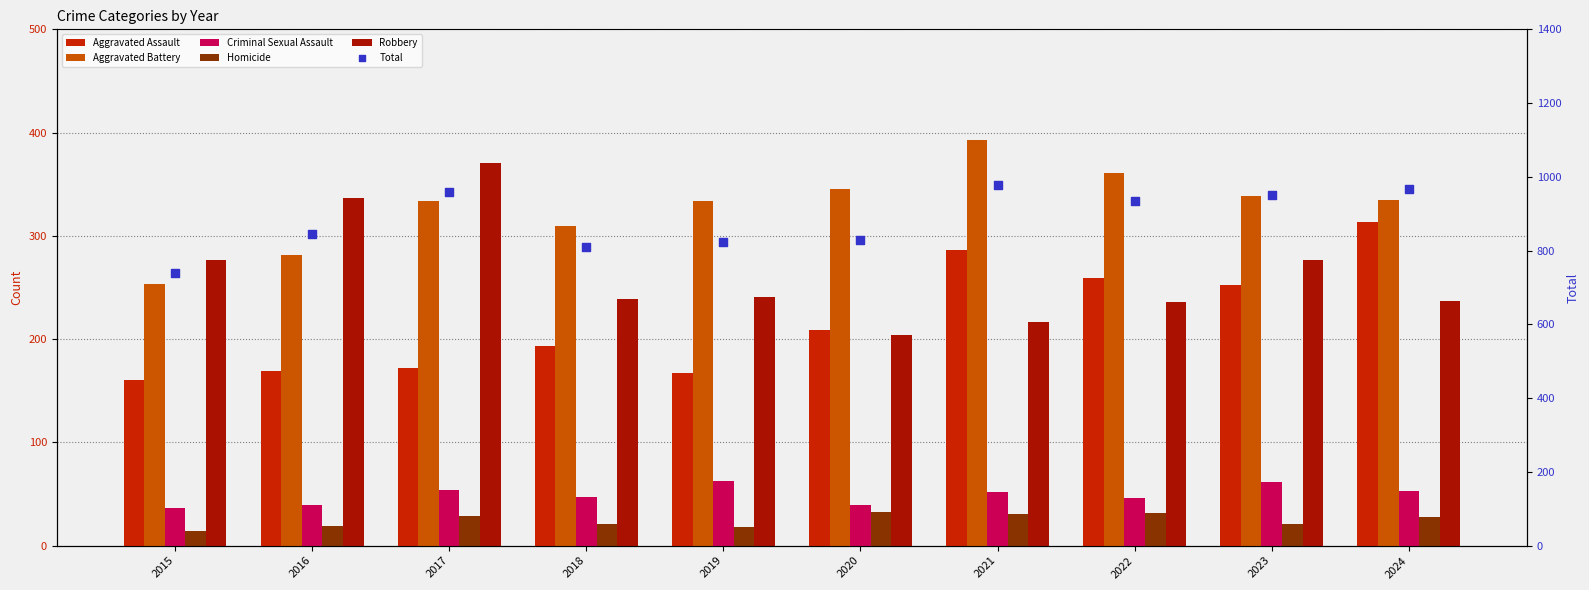

Which series has the largest total across all categories?

Total